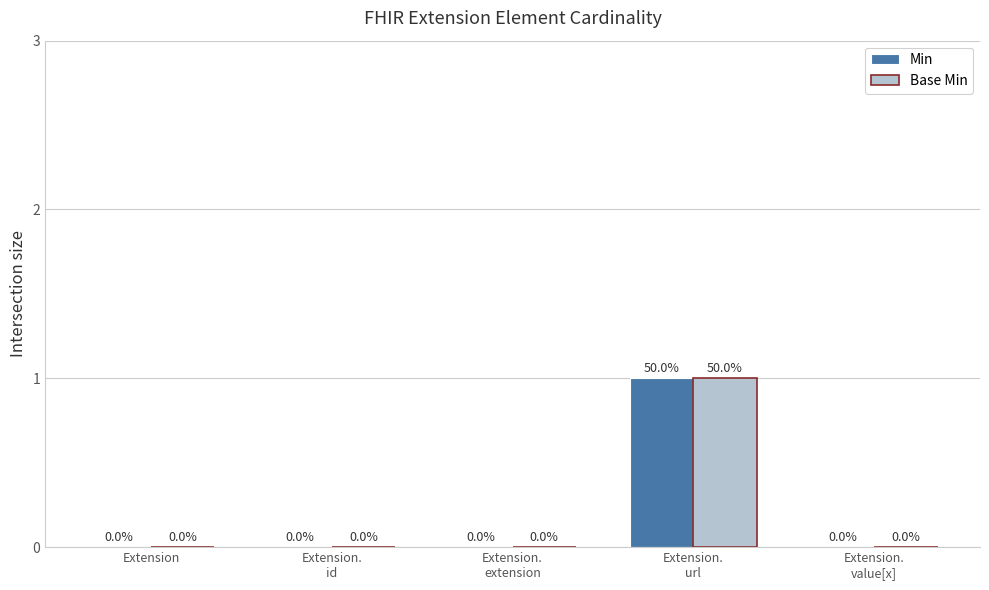

How many Min values are between 0 and 1?

5